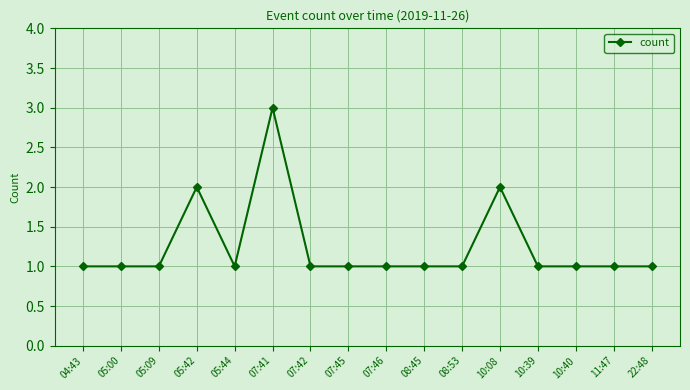

What is the ratio of the value at 11:47 to the value at 05:09?

1.0